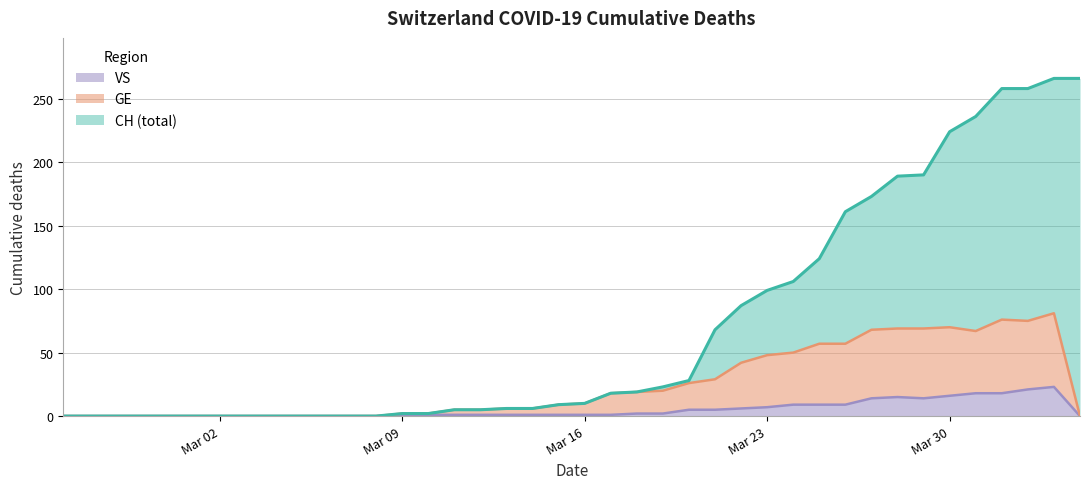

What is the sum of the CH values at 2020-03-24 and 2020-03-06?

106